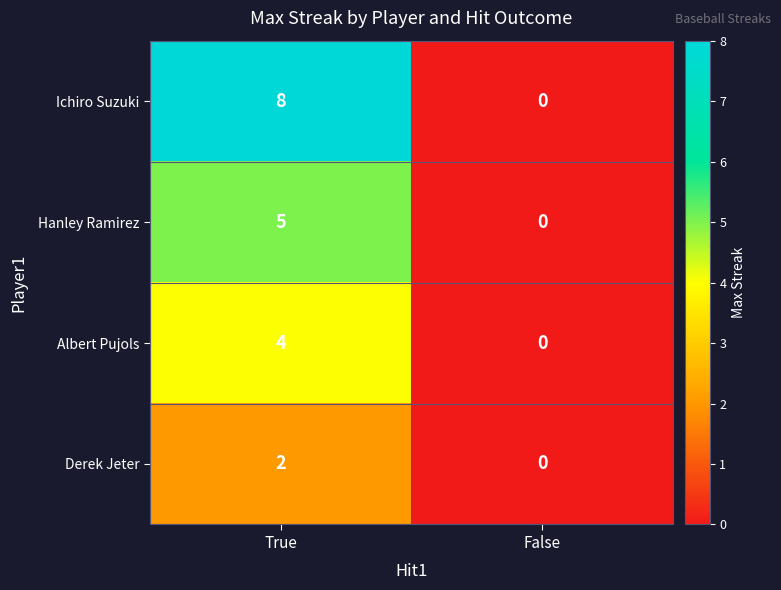

The Hanley Ramirez series shows 5 at True. True or false?

True